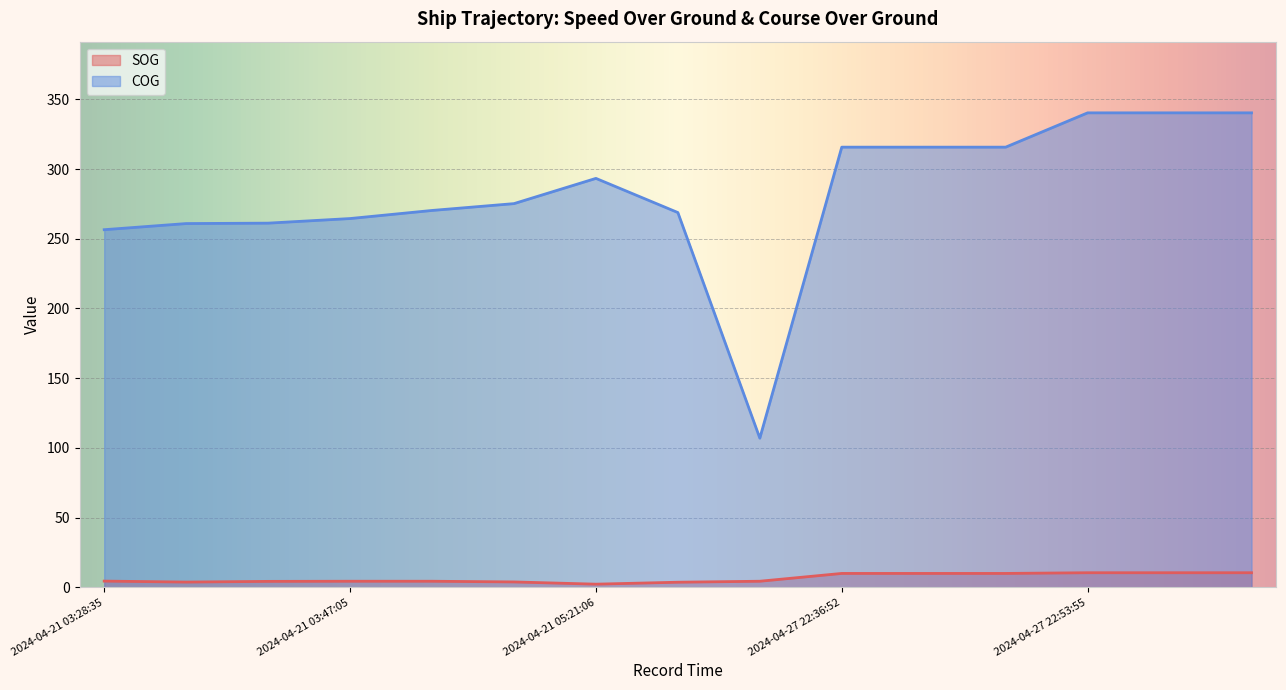

True or false: SOG and COG intersect in this chart.

False